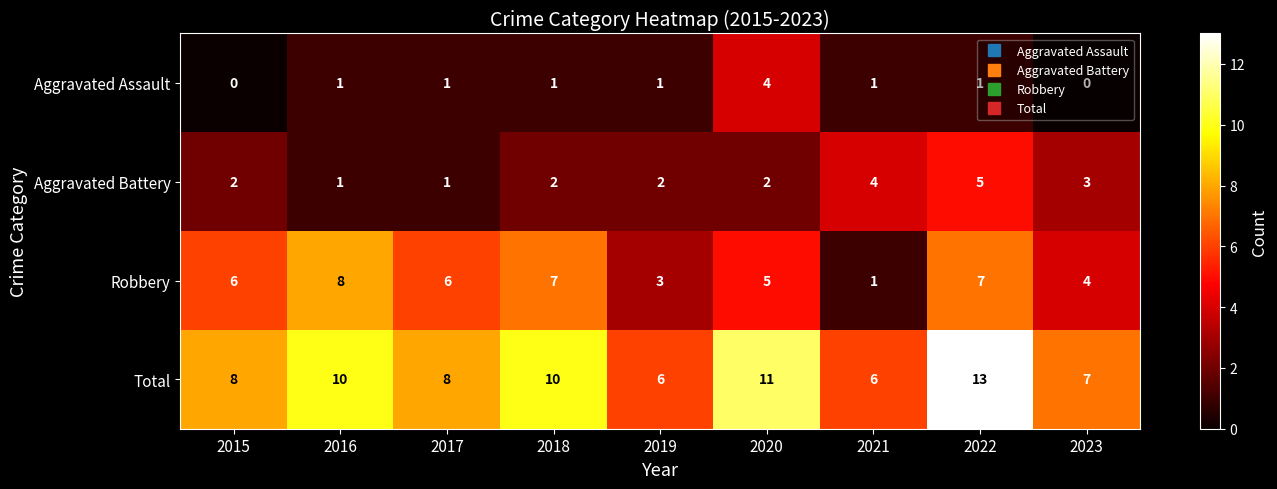

List the series in order of their overall mean, lowest first.

Aggravated Assault, Aggravated Battery, Robbery, Total